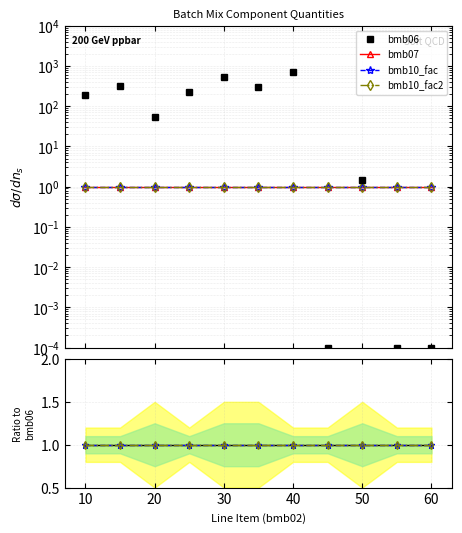

At which category is the sum across all series the highest?

40